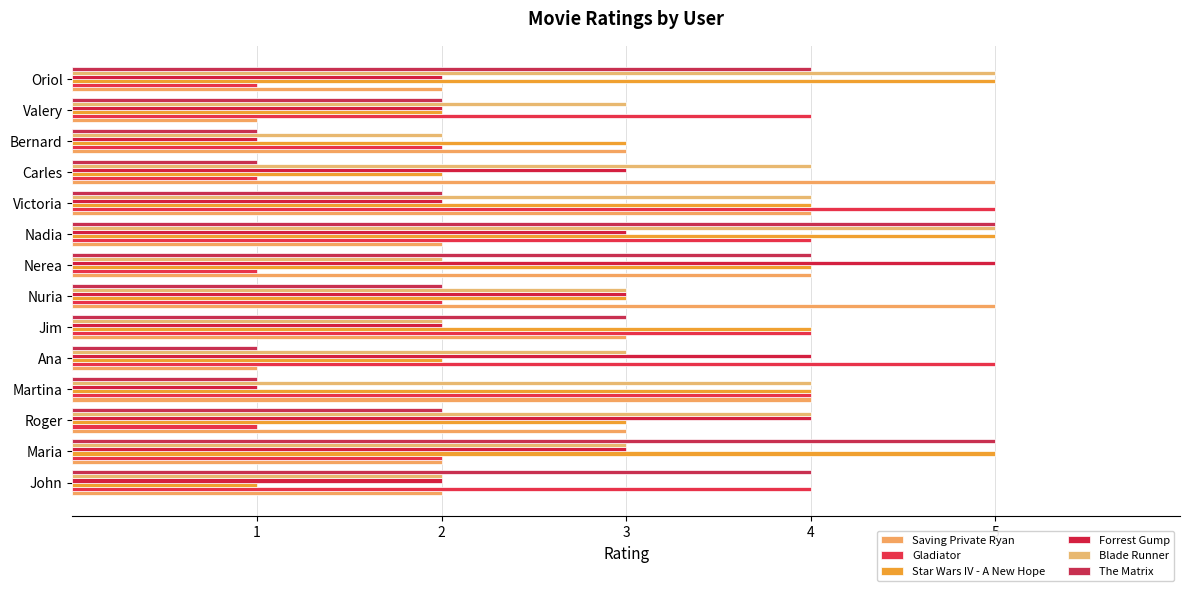

At which category is the sum across all series the highest?

Nadia